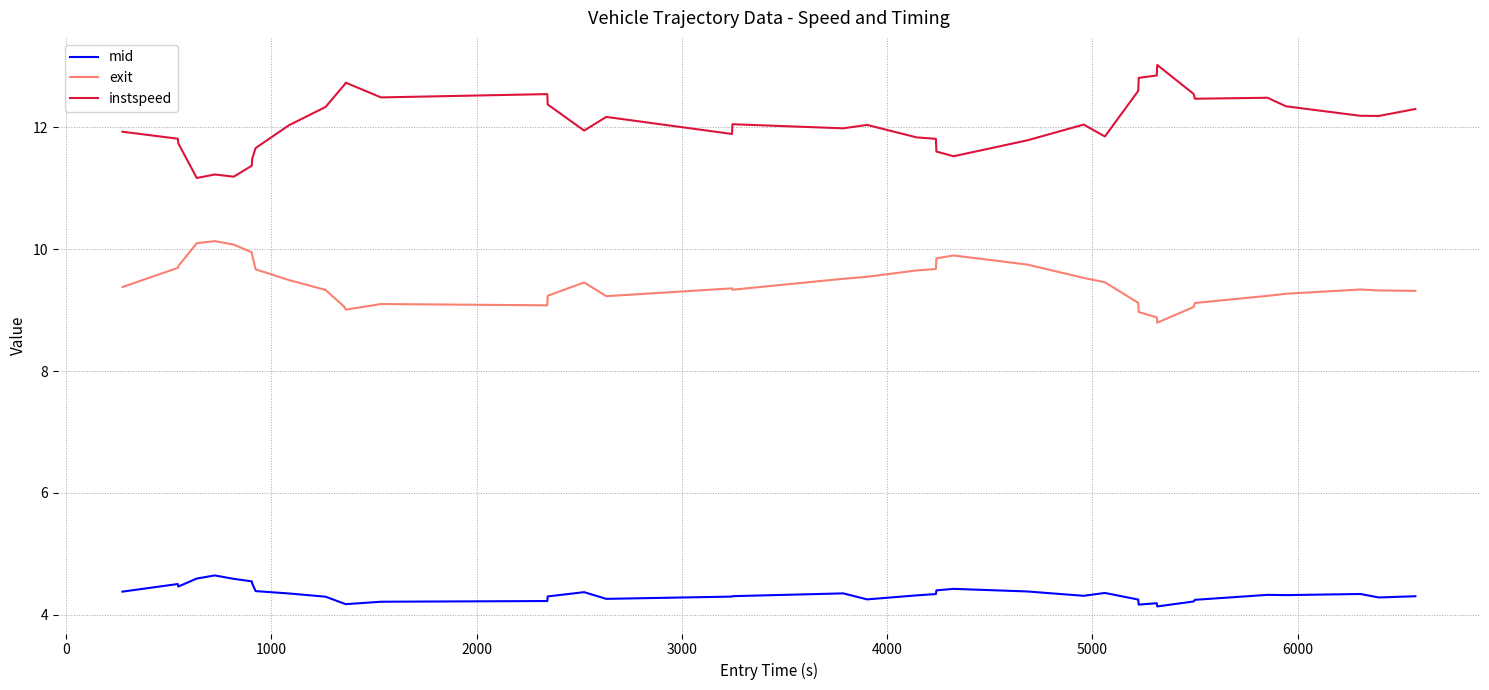

True or false: instspeed and exit intersect in this chart.

False